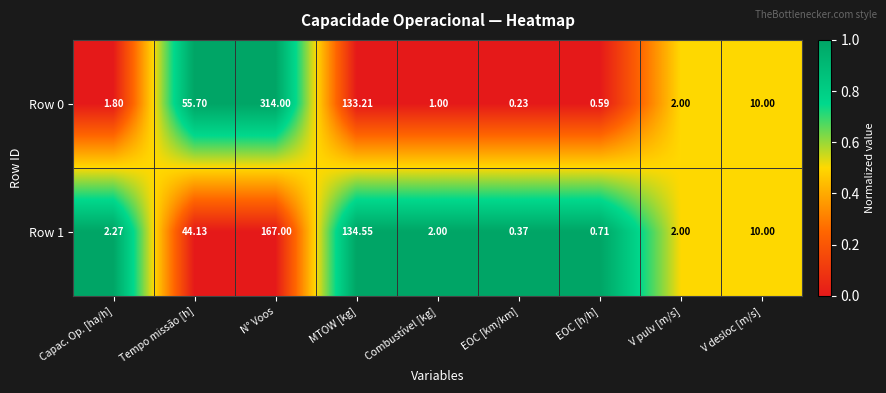

List the series in order of their overall mean, lowest first.

Row 1, Row 0